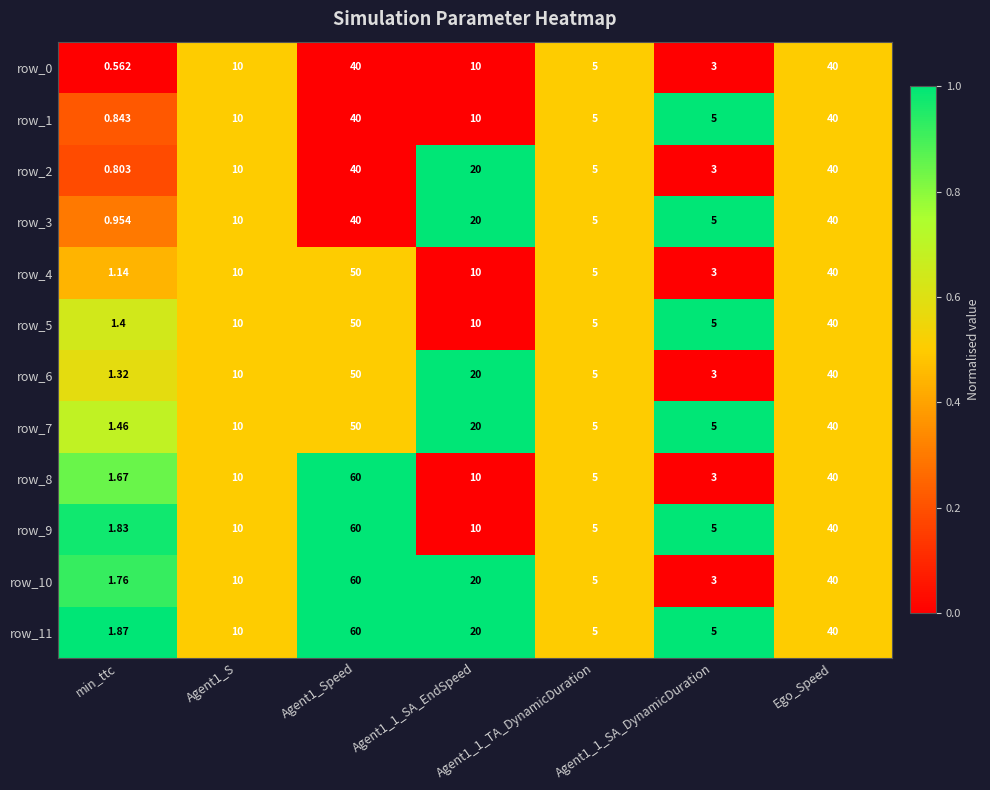

What is the spread (max minus min) of values at Agent1_1_SA_EndSpeed?

10.0